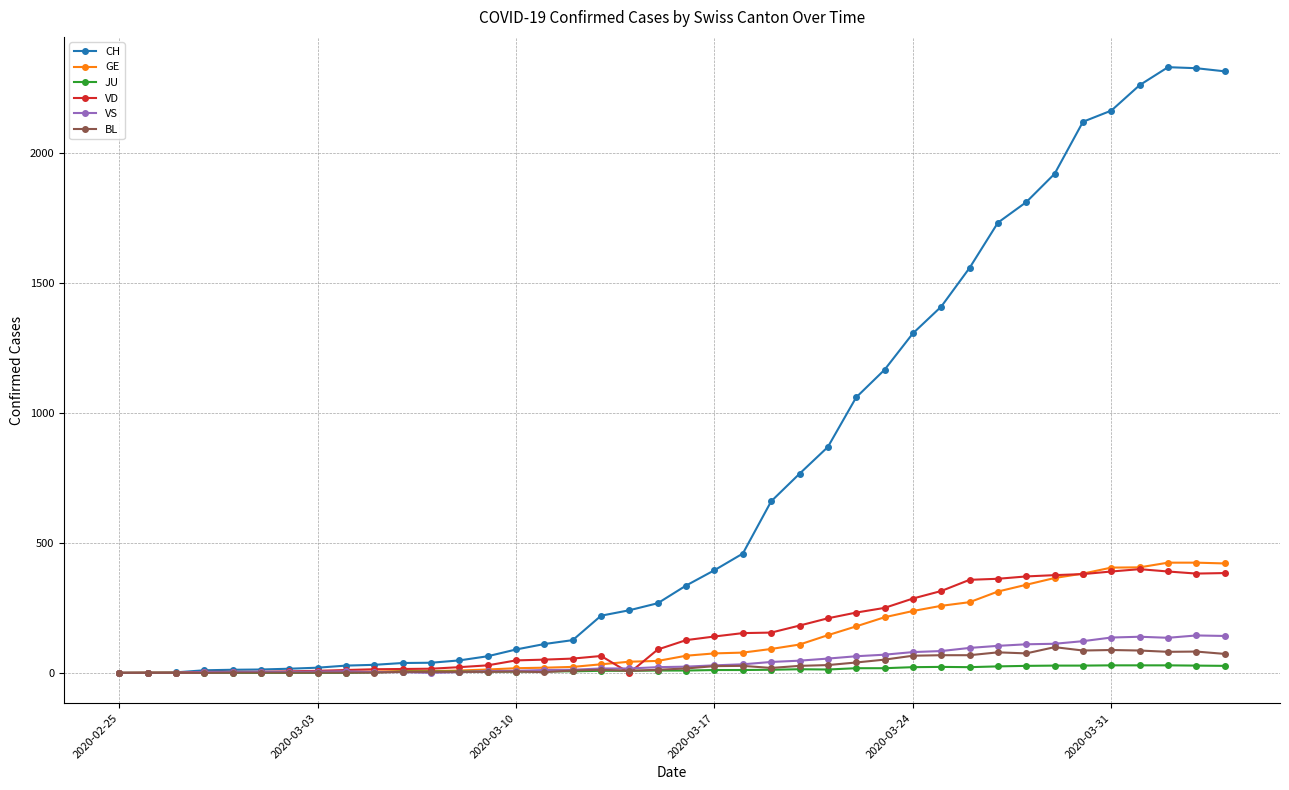

Which series has the widest spread of values?

CH